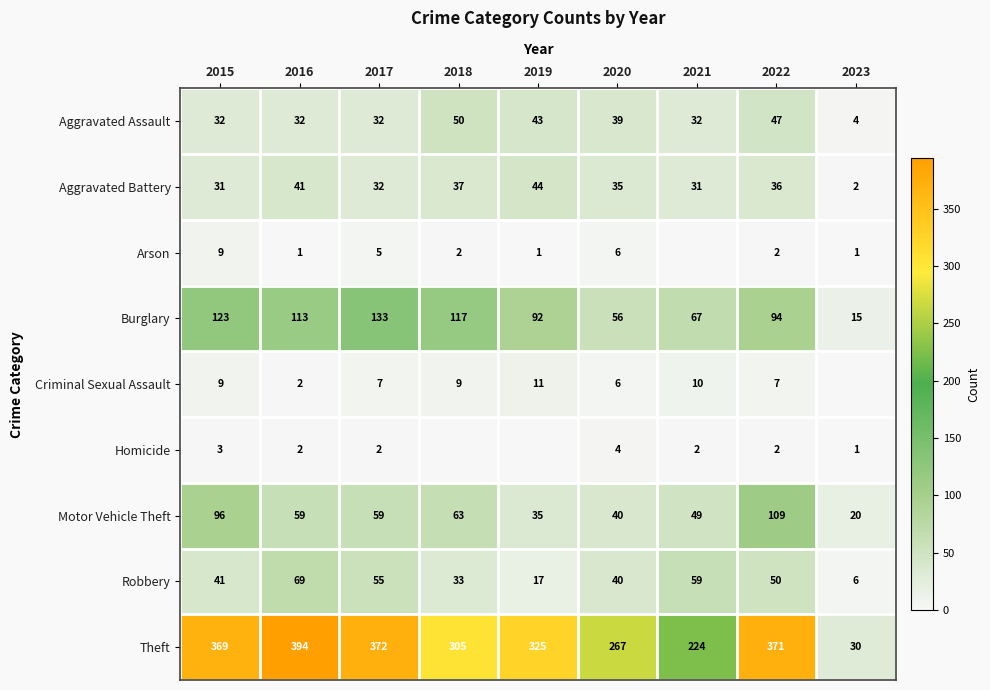

What is the maximum value shown in the chart?

394